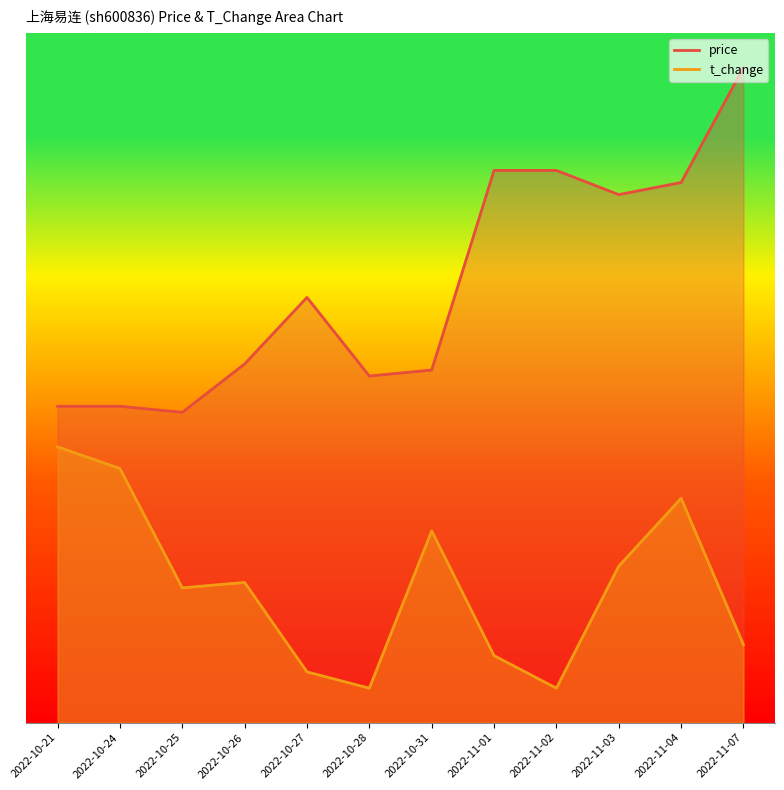

What is the smallest value displayed?

0.1